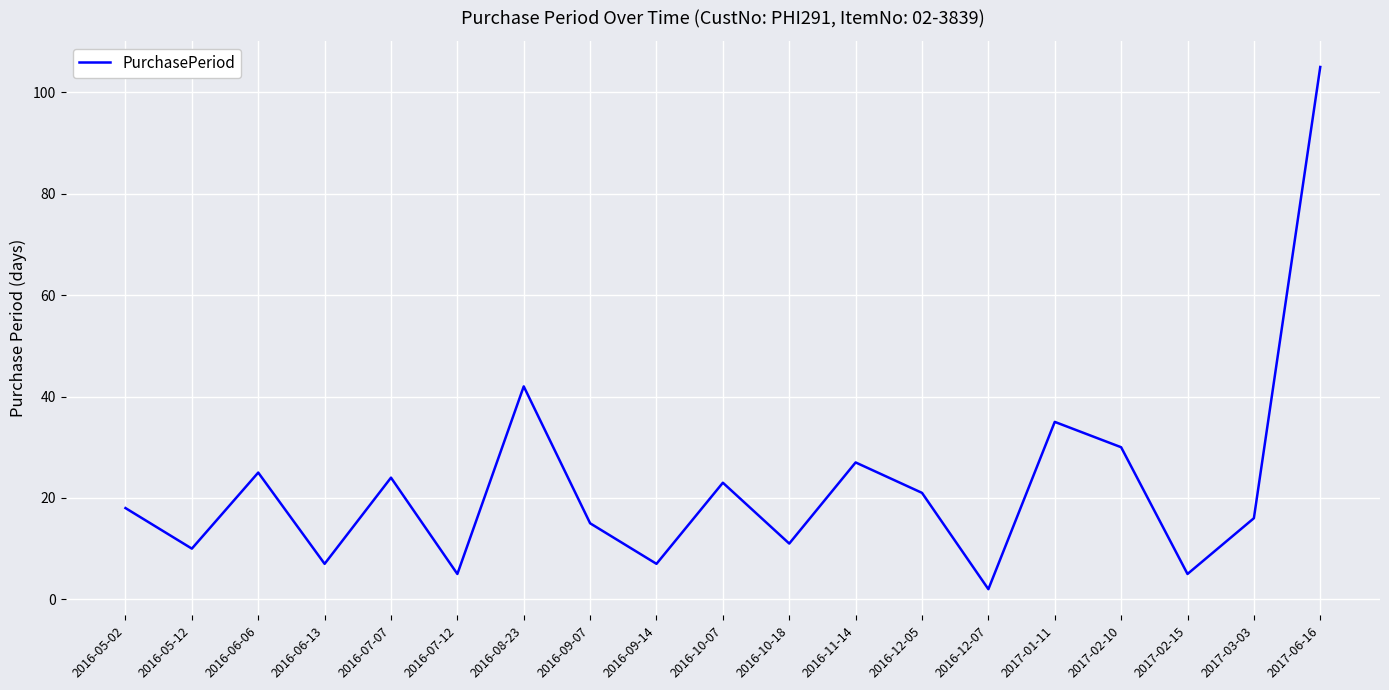

True or false: the data shows 2 at 2016-12-07.

True